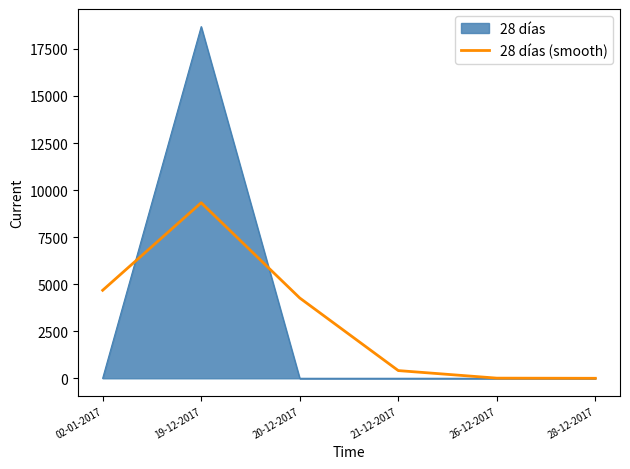

At which category is the sum across all series the highest?

19-12-2017